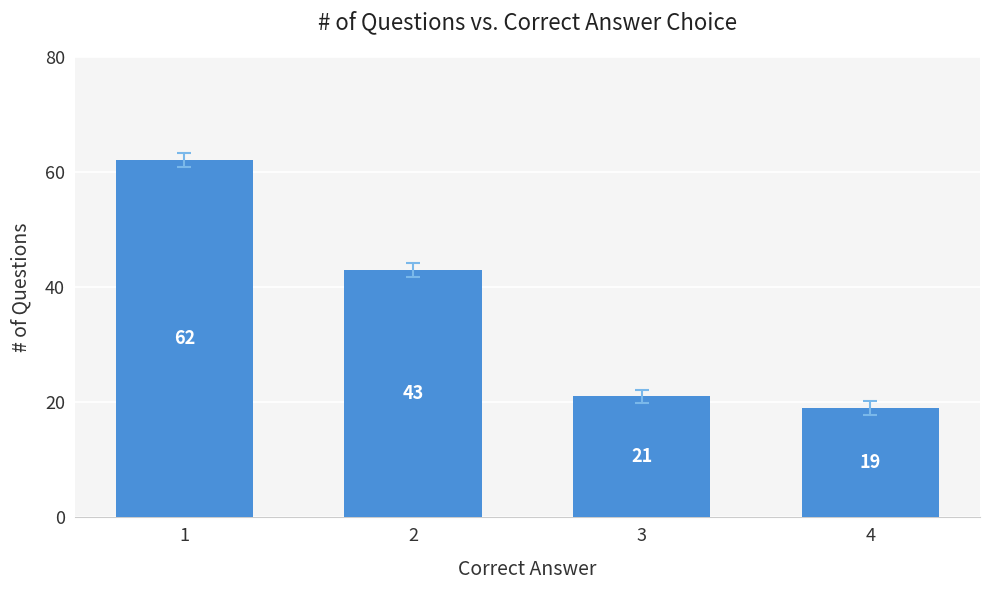

How many values are below 43?

2